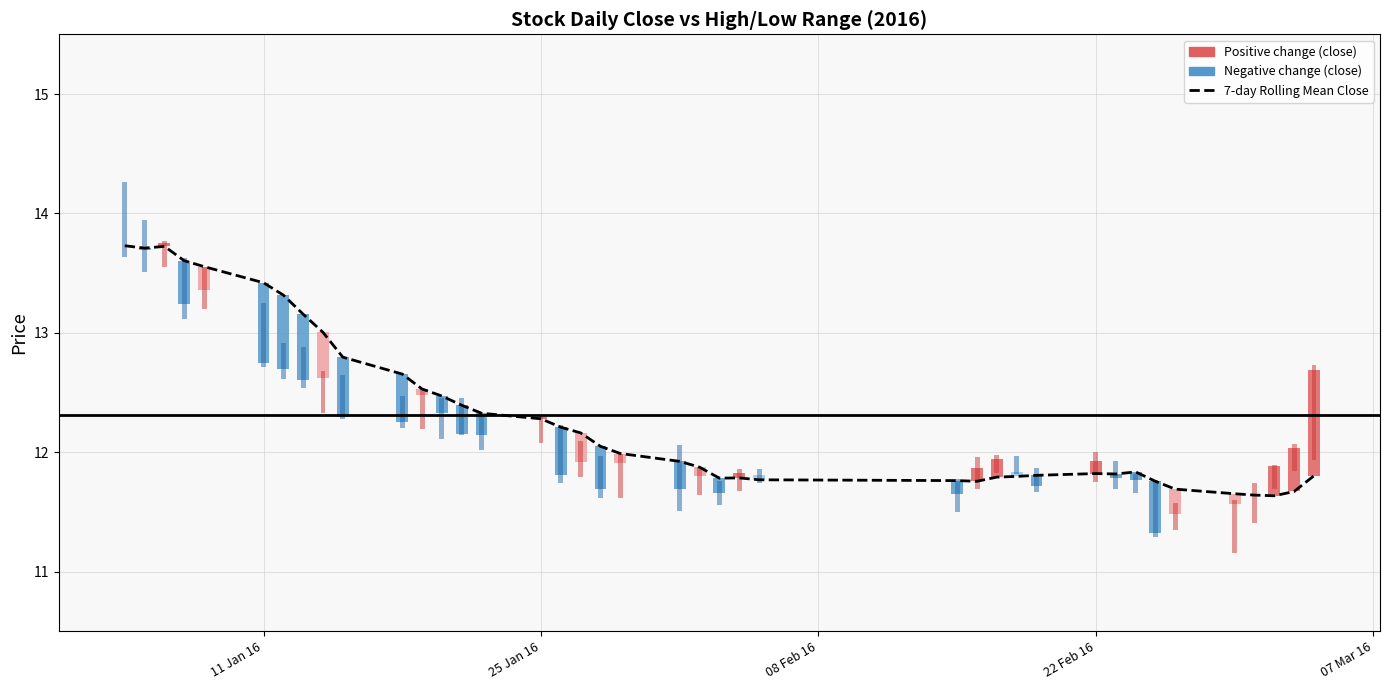

Which label corresponds to the largest value in the chart?

11 Jan 16